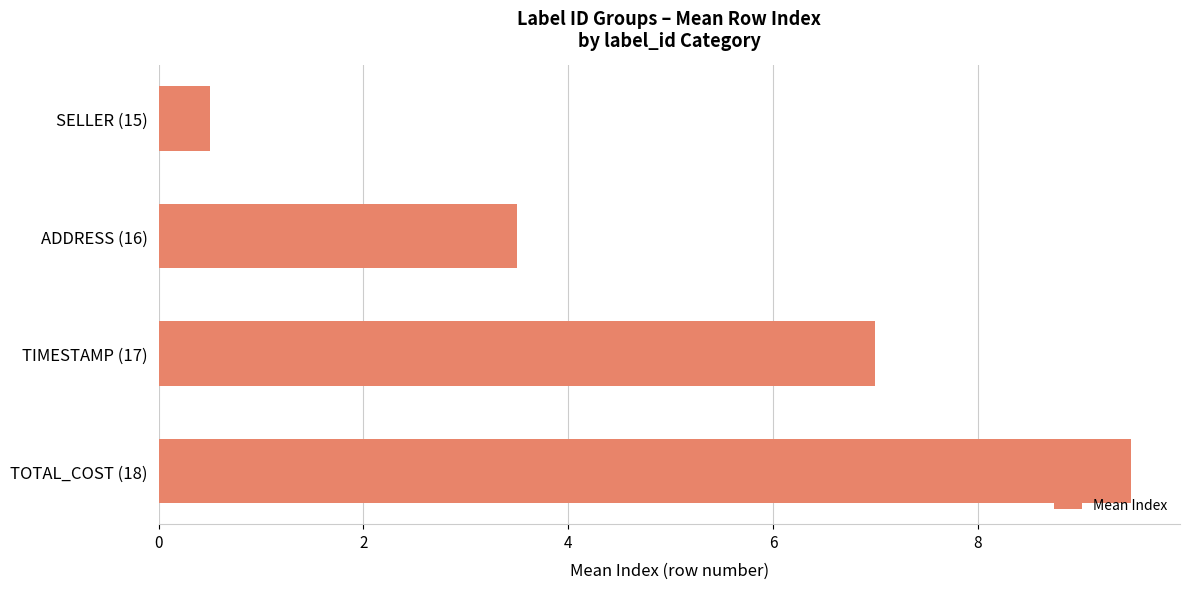

What is the difference between the maximum and second lowest values?

6.0